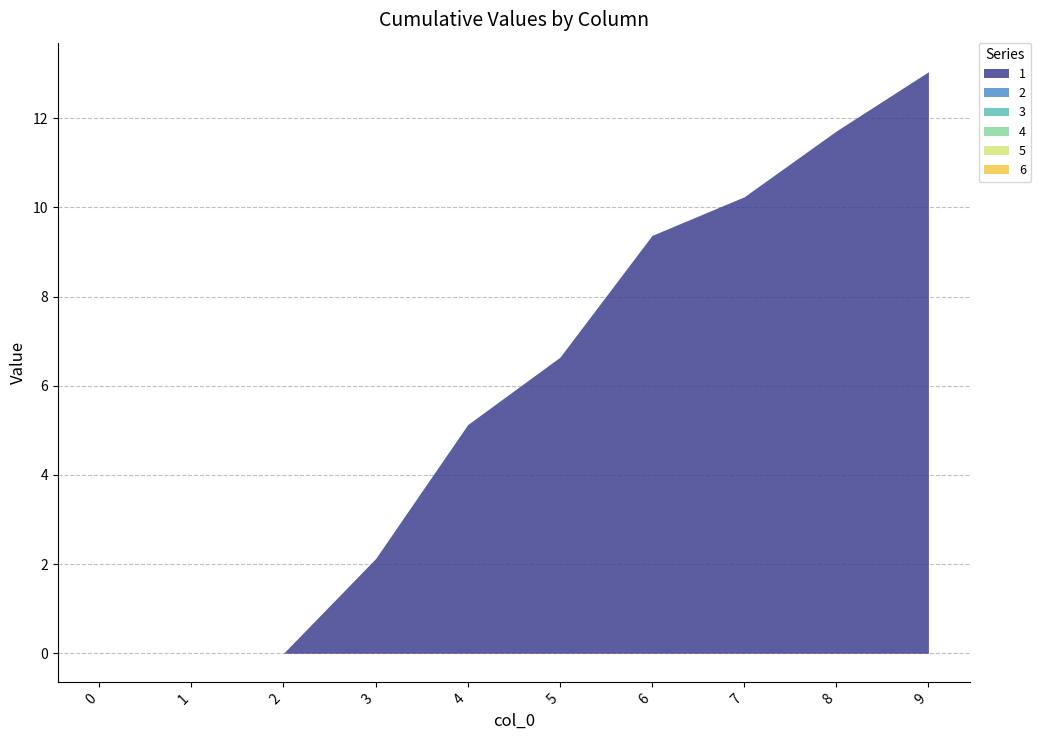

Does the chart display data point markers on the line(s)?

No